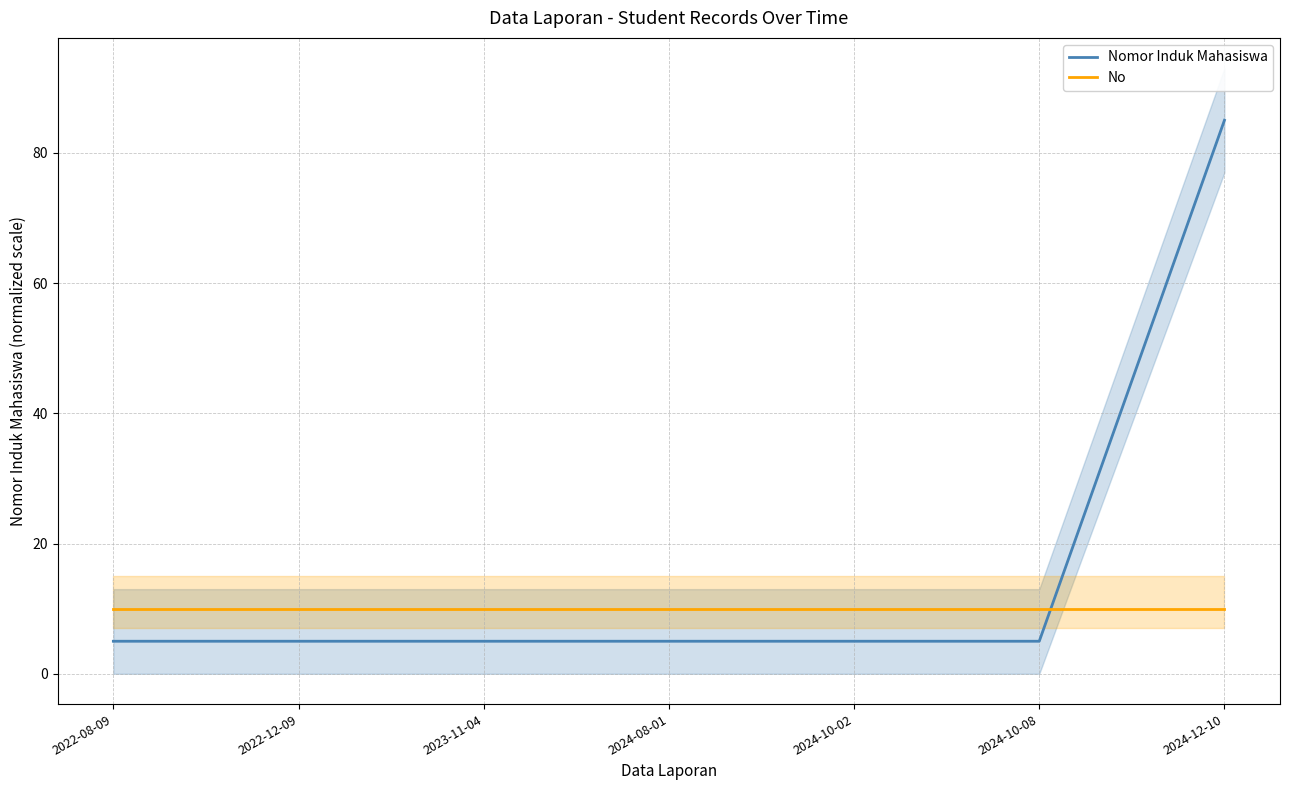

What is the value of the No point at the 5th from the left?

10.0